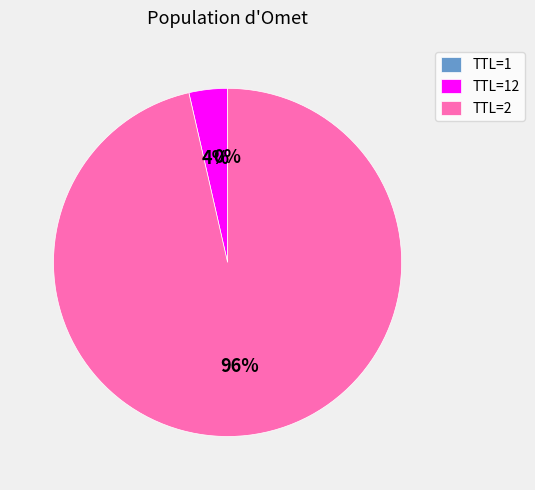

What is the largest slice in the pie chart?

TTL=2